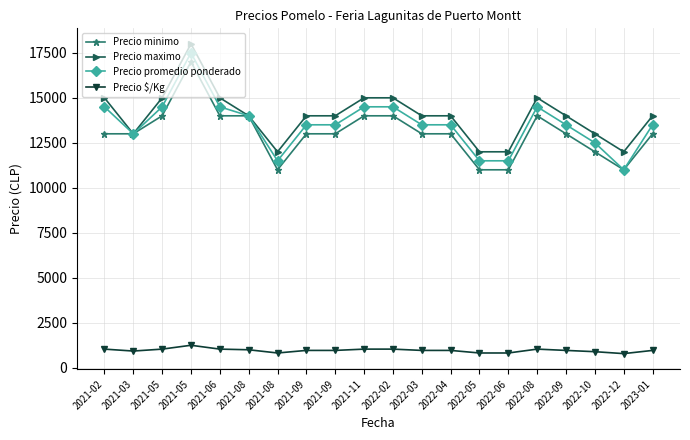

What are all the series names shown in the legend?

Precio minimo, Precio maximo, Precio promedio ponderado, Precio $/Kg